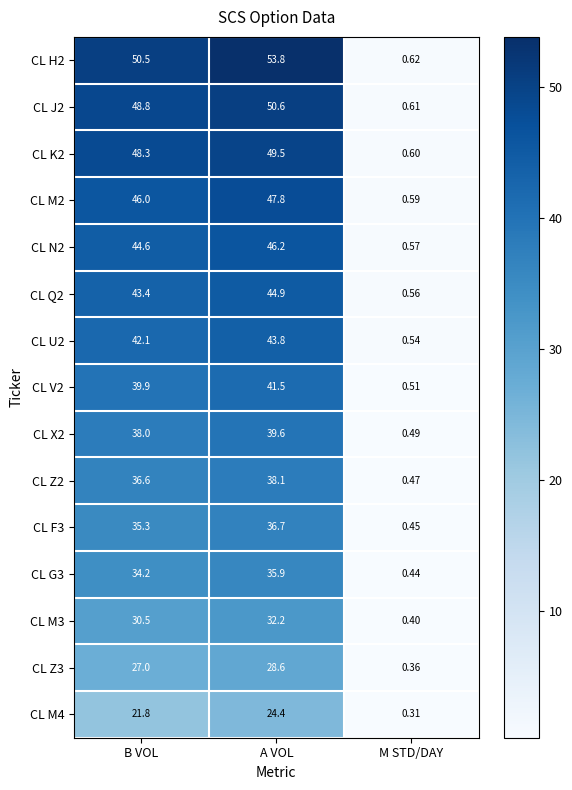

Rank the categories by CL X2 value from highest to lowest.

A VOL, B VOL, M STD/DAY